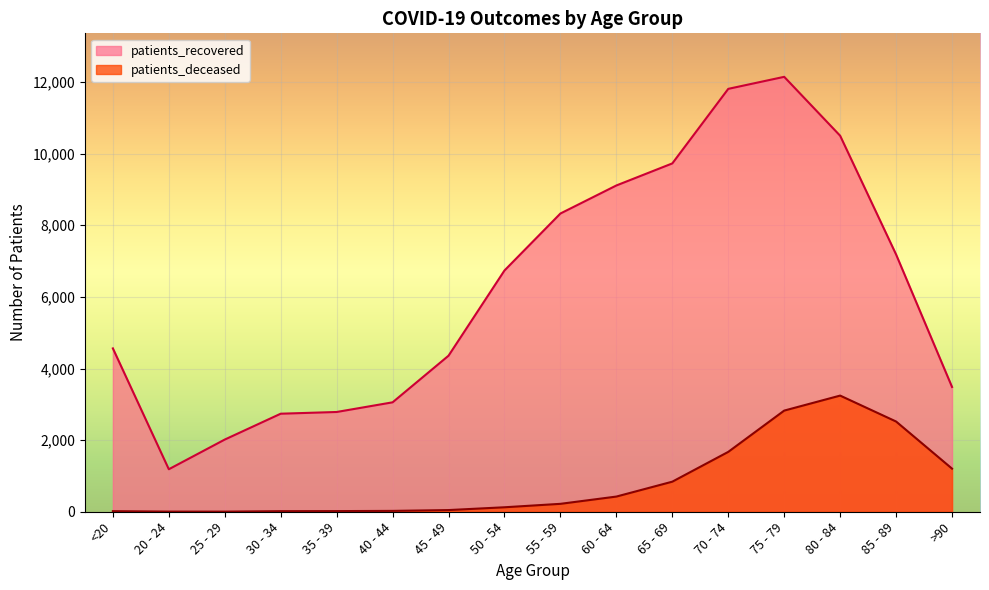

Which series has the widest spread of values?

patients_recovered